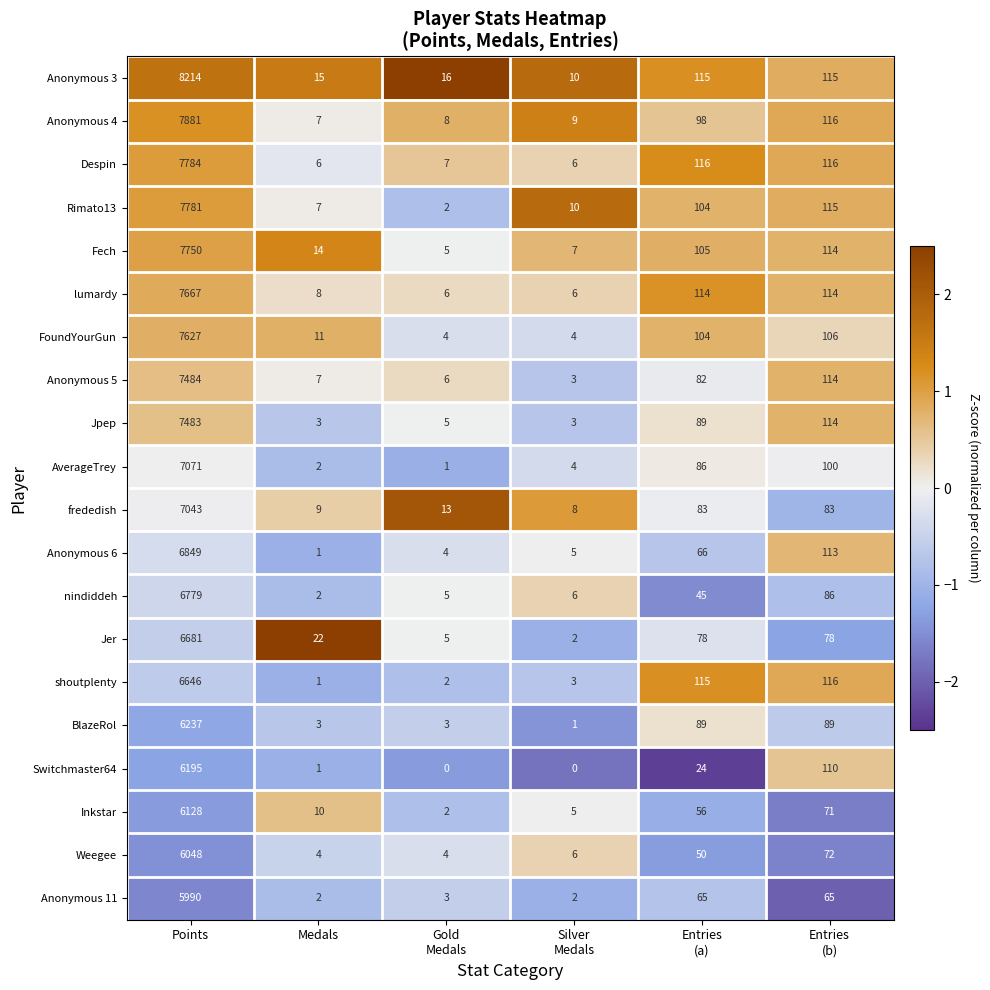

What is the highest value of the frededish series?

7043